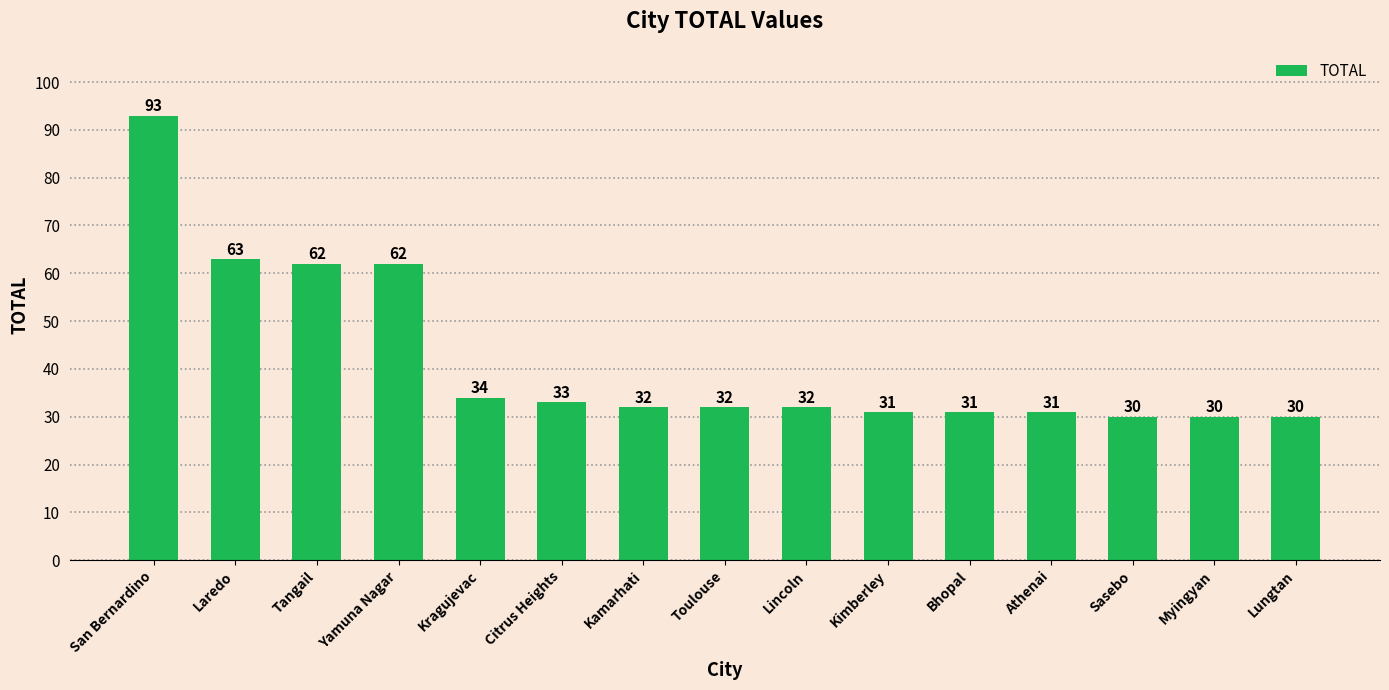

Reading left to right, list all the values displayed in this chart.

93	63	62	62	34	33	32	32	32	31	31	31	30	30	30